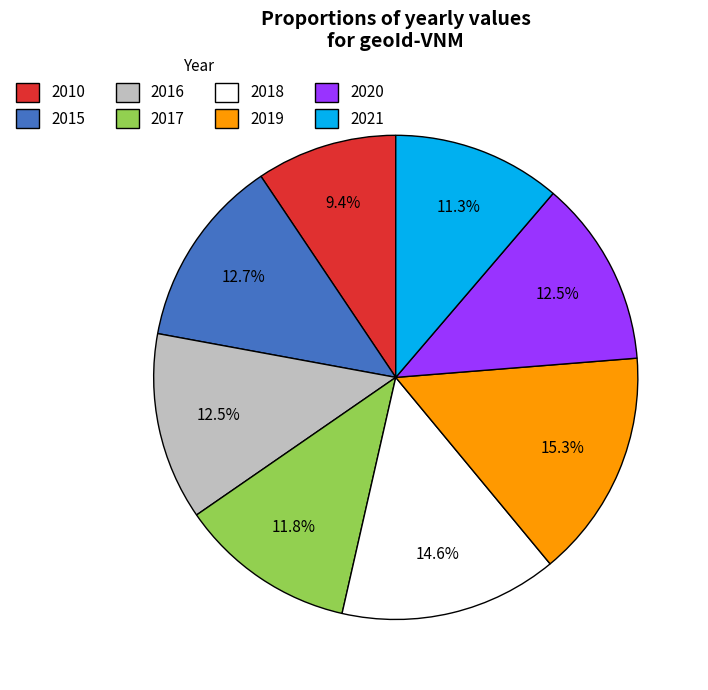

The 2010 slice represents 9% of the pie. True or false?

True